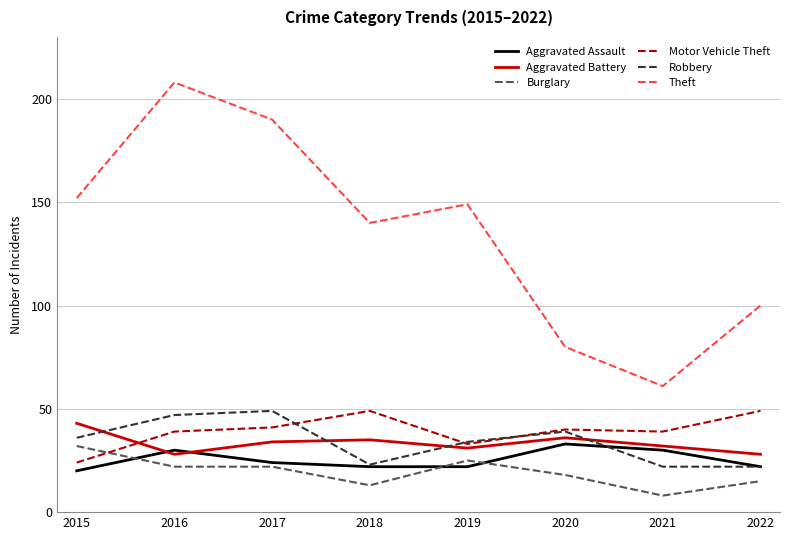

Reading left to right, extract all data points from this chart.

Aggravated Assault: 20	30	24	22	22	33	30	22
Aggravated Battery: 43	28	34	35	31	36	32	28
Burglary: 32	22	22	13	25	18	8	15
Motor Vehicle Theft: 24	39	41	49	33	40	39	49
Robbery: 36	47	49	23	34	39	22	22
Theft: 152	208	190	140	149	80	61	100